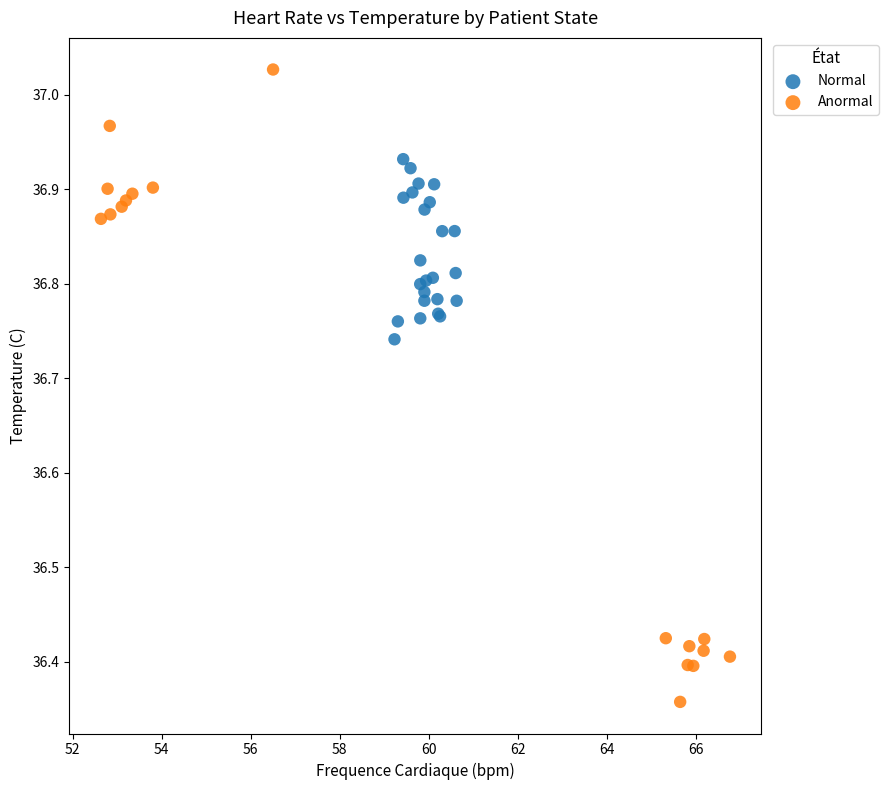

Which series contains the lowest Y value?

Anormal